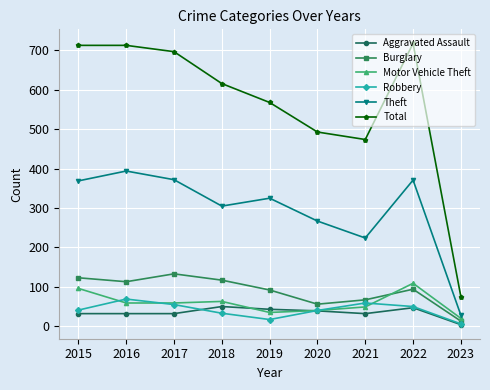

What is the spread (max minus min) of values at 2021?

442